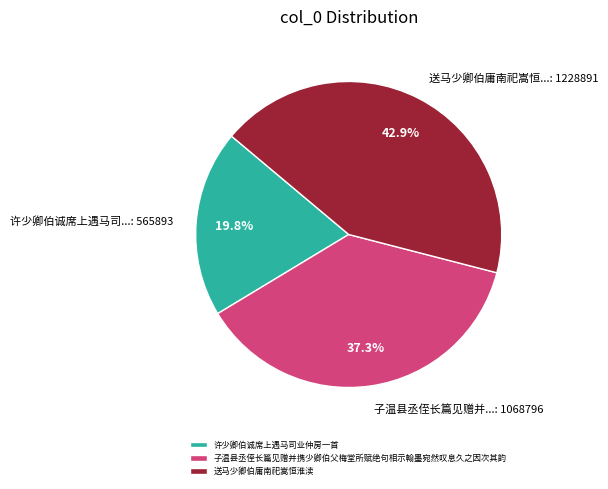

Approximately how many times larger is the value at 子温县丞侄长篇见赠并携少卿伯父梅堂所赋绝句相示翰墨宛然叹息久之因次其韵 compared to 送马少卿伯庸南祀嵩恒淮渎?

0.9